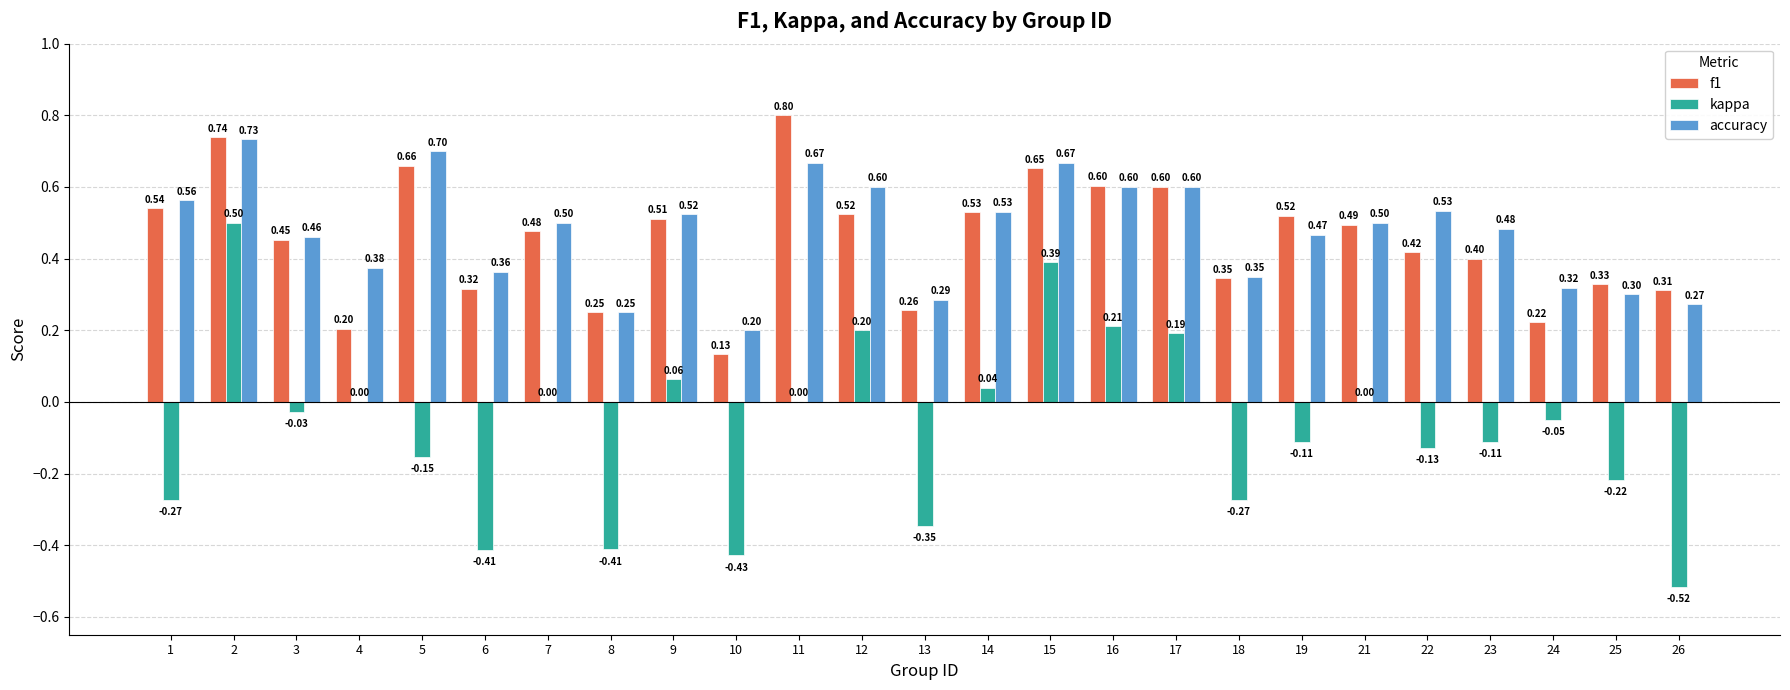

Which series changed the most between 16 and 21?

kappa